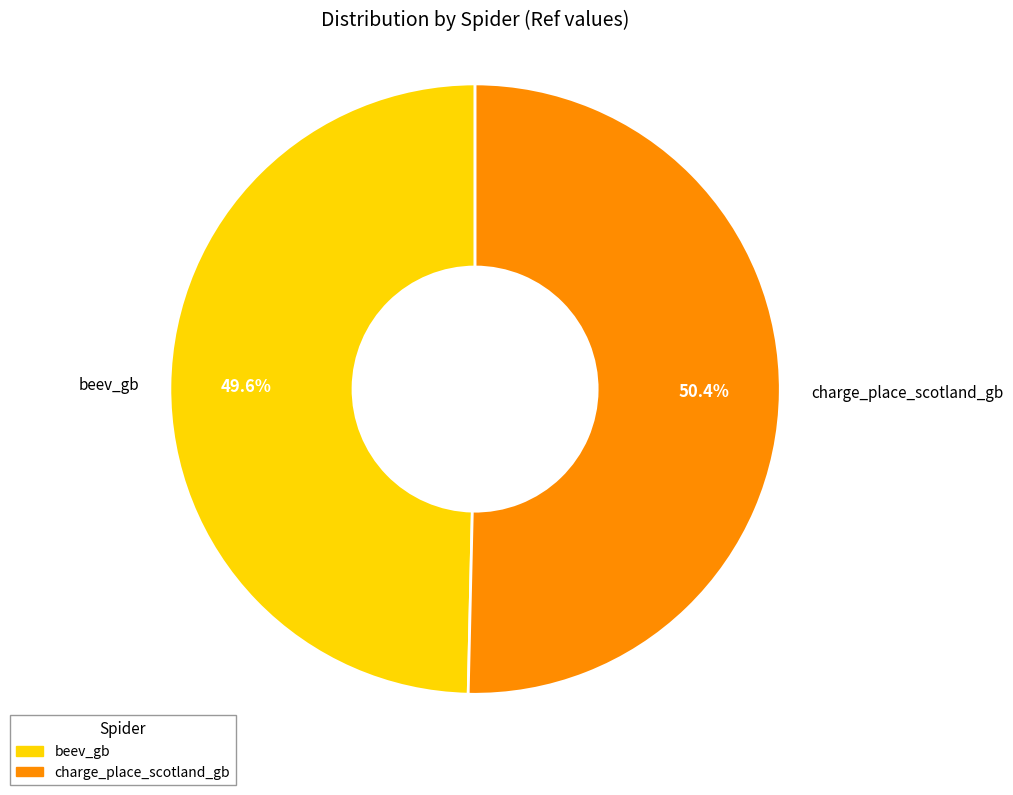

Between beev_gb and charge_place_scotland_gb, which is larger?

charge_place_scotland_gb